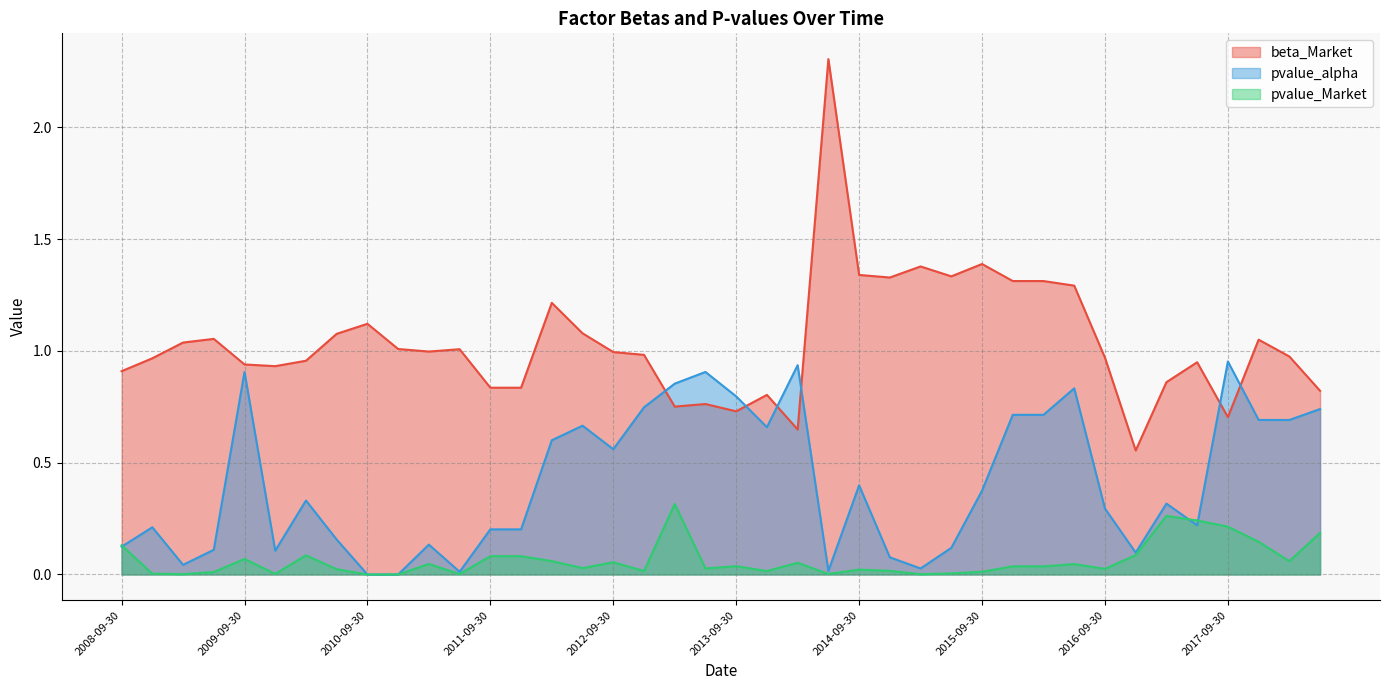

True or false: pvalue_alpha has more than 1 interior local peaks.

True